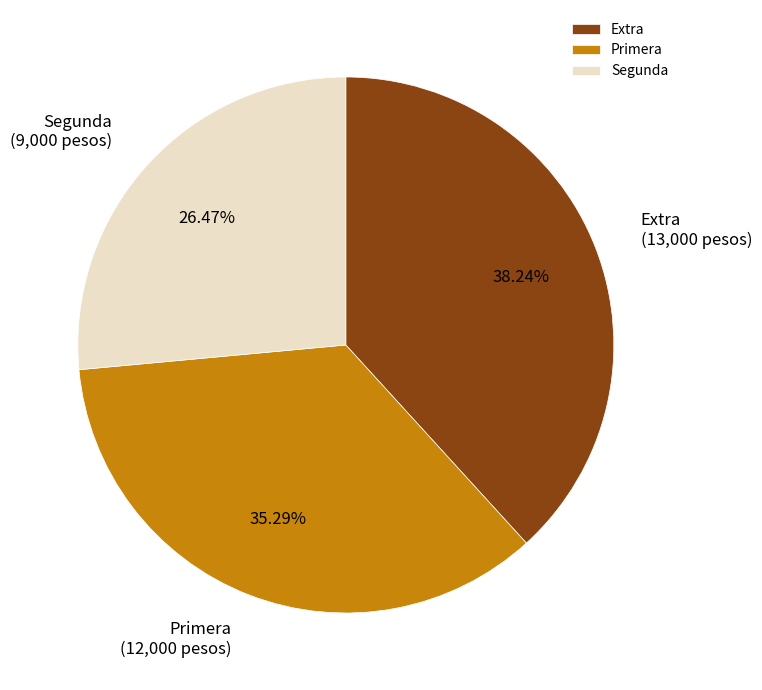

To the nearest percent, what portion does Extra represent?

38%